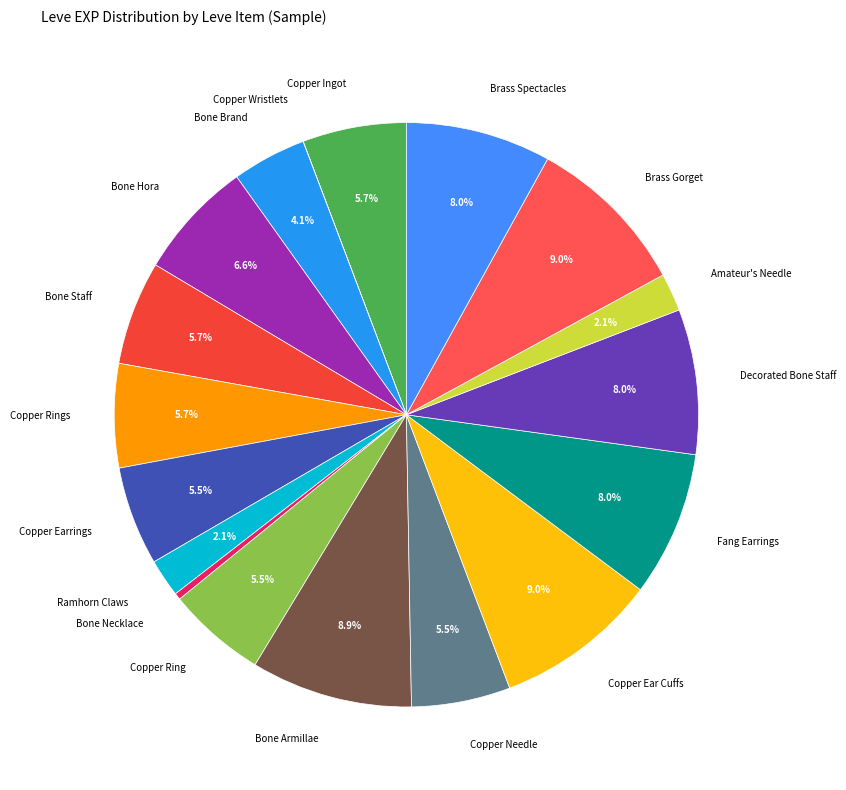

To the nearest percent, what percentage of the pie is Decorated Bone Staff?

8%